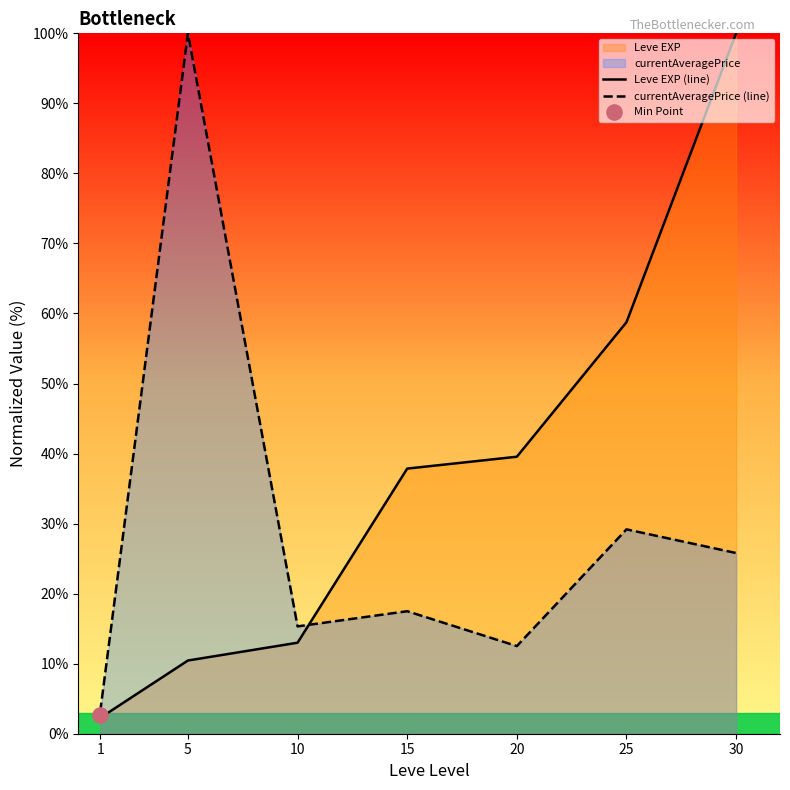

Which series has the largest total across all categories?

Leve EXP (line)